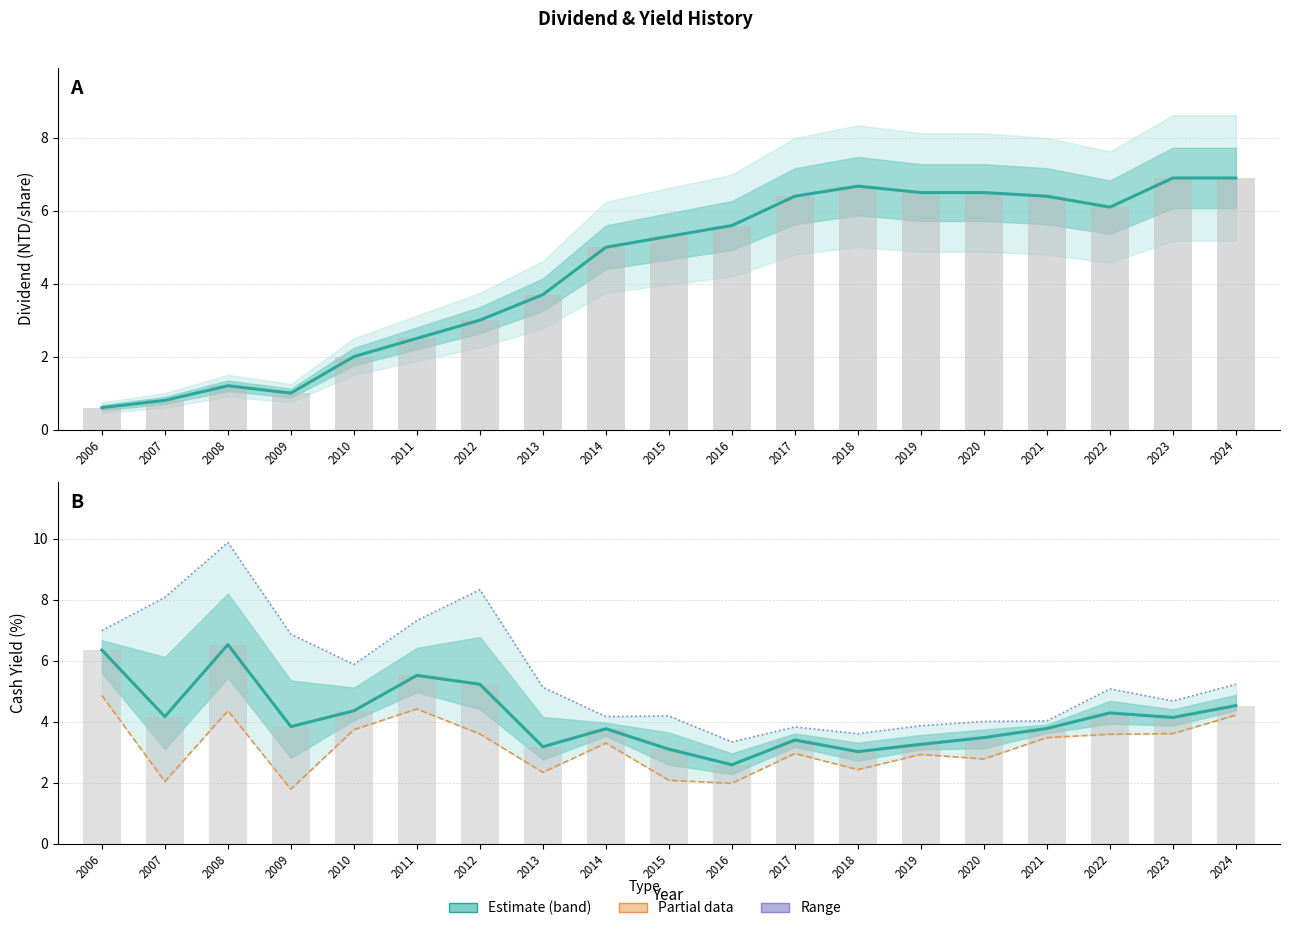

What is the sum of the Total Dividend values at 2016 and 2007?

6.4